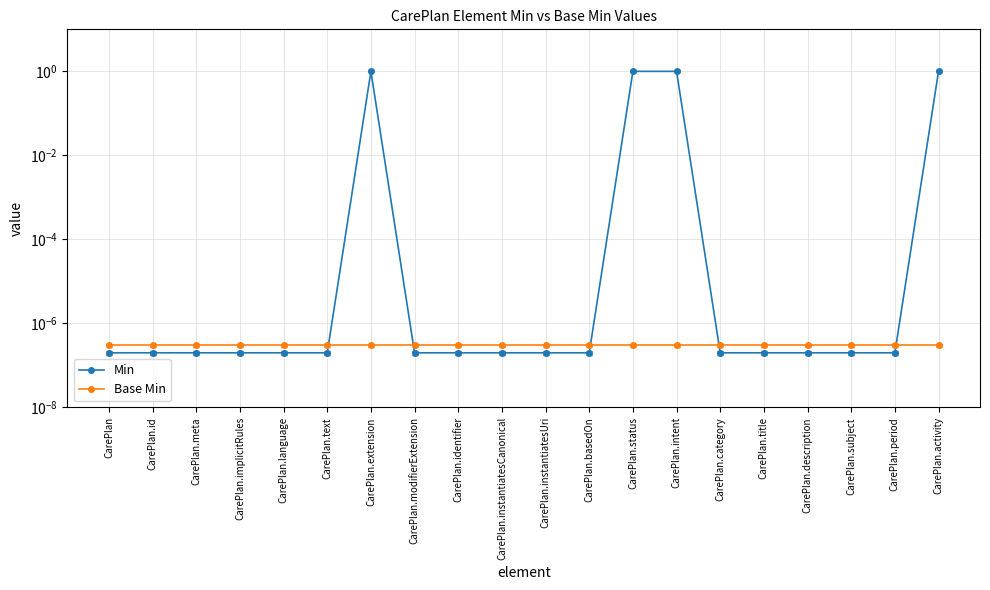

Which series has the largest range (max minus min)?

Min